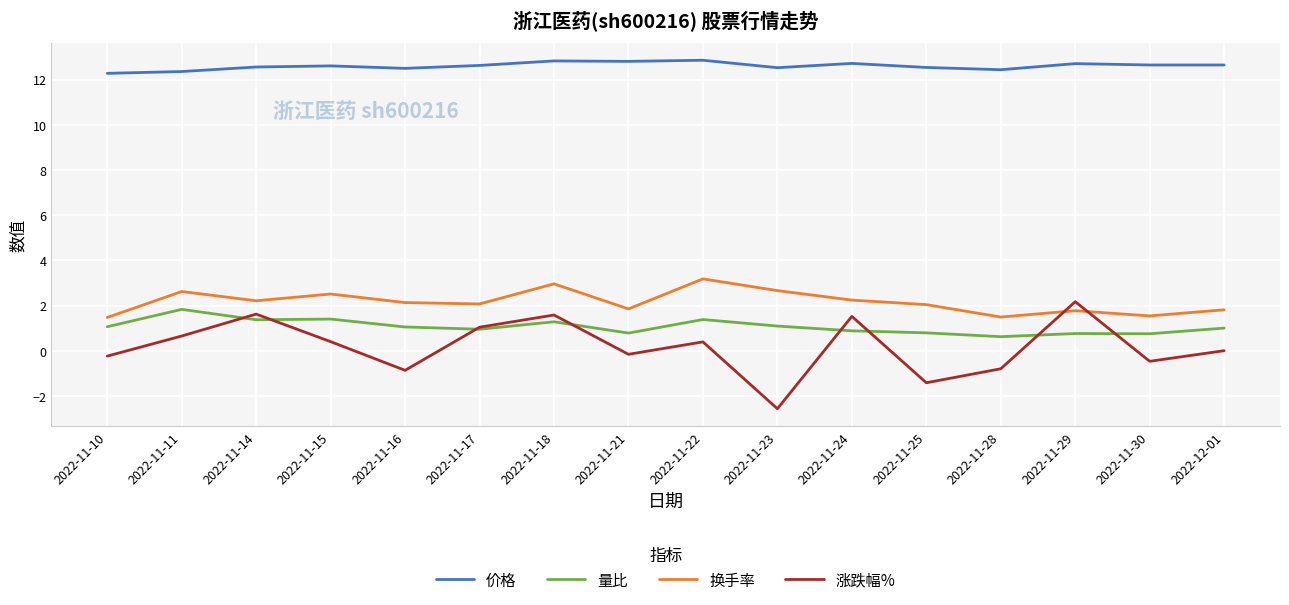

At which category is the sum across all series the highest?

2022-11-18